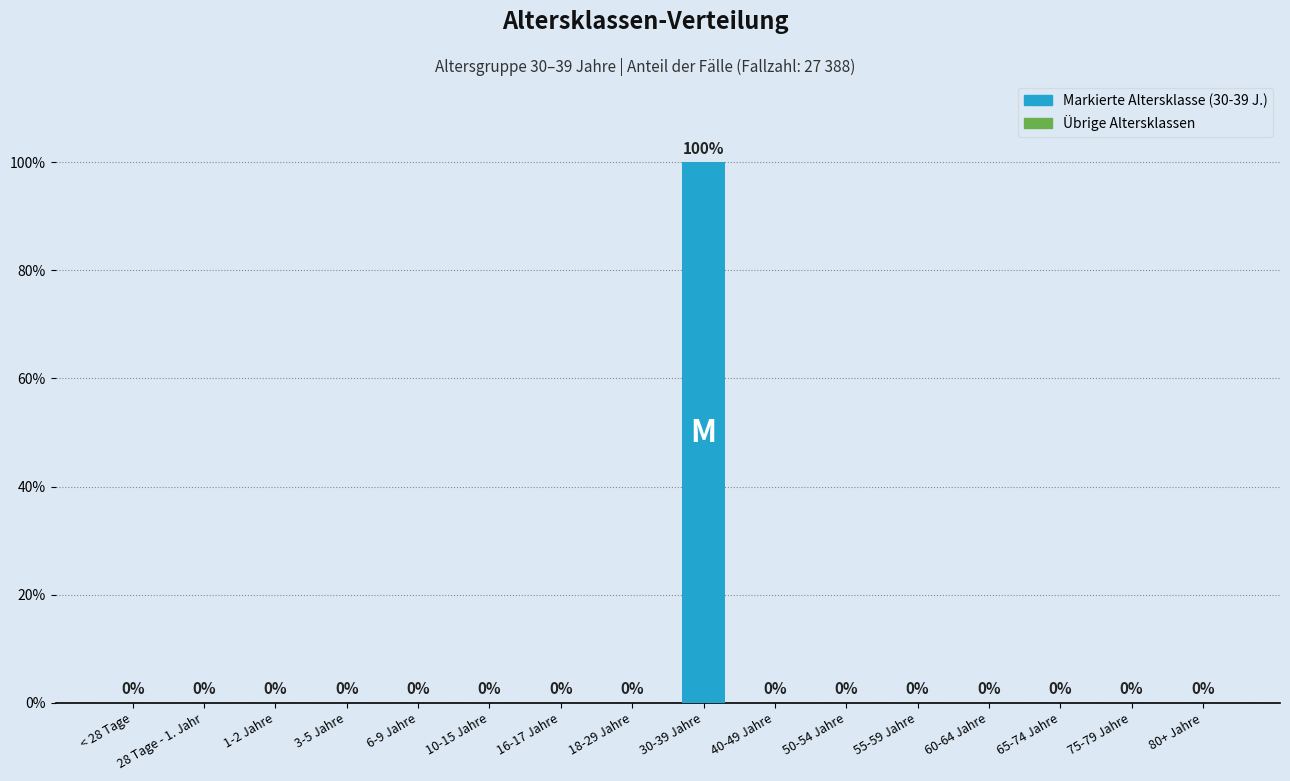

How many values are between 0 and 1?

16